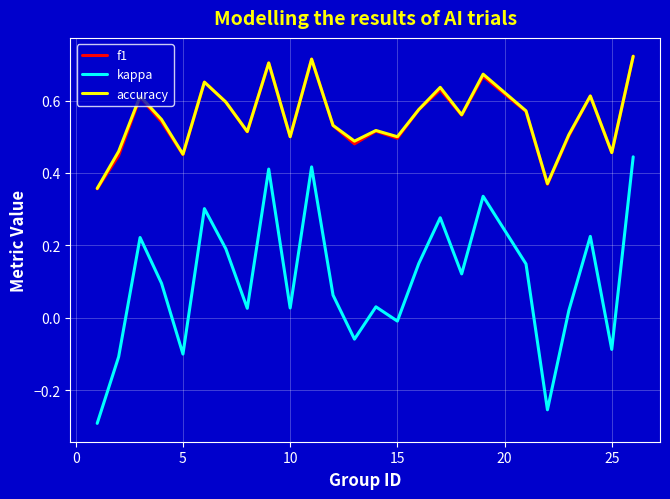

True or false: accuracy and kappa intersect in this chart.

False